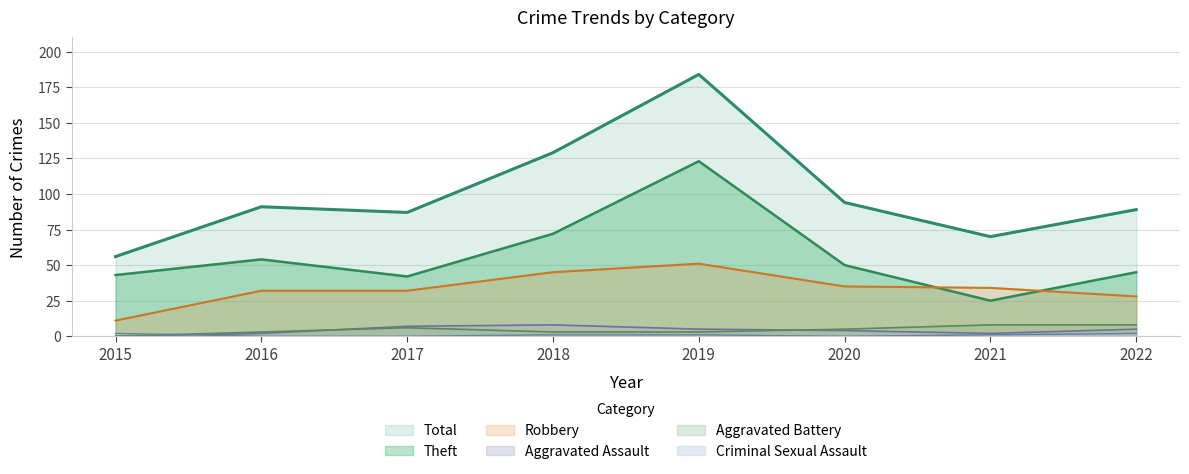

Between 2016 and 2018, which series saw the biggest shift?

Total